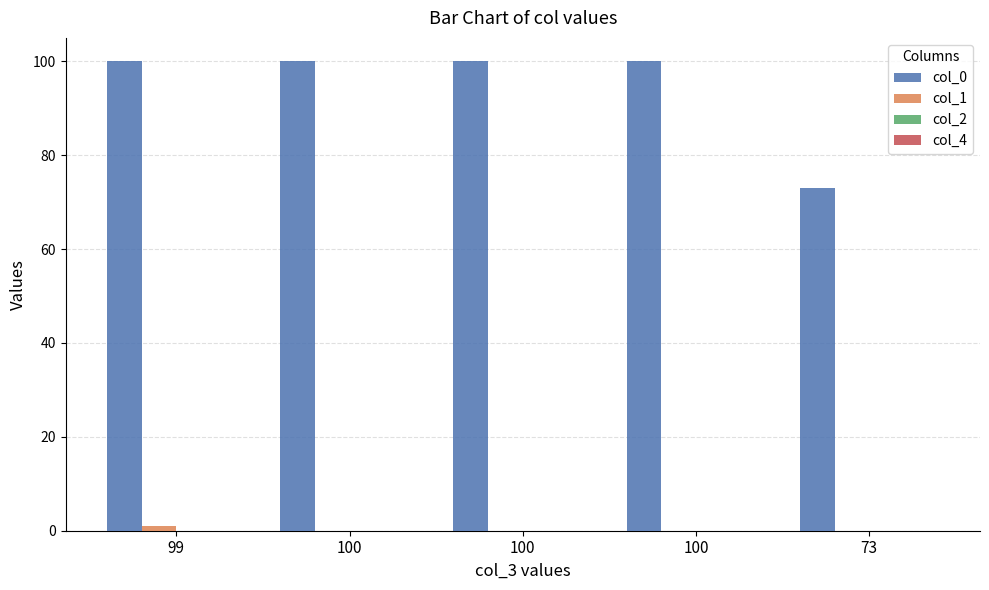

Rank the categories by col_0 value from highest to lowest.

99, 100, 100, 100, 73